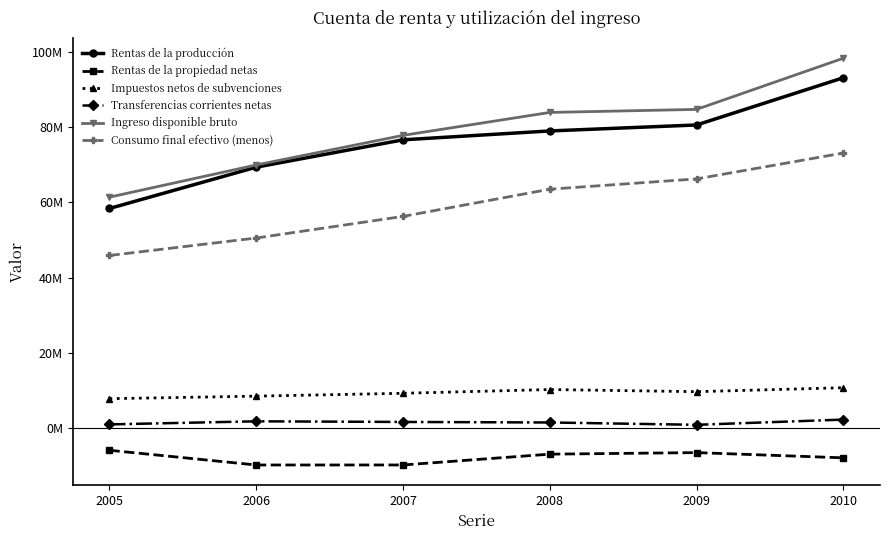

Is it true that Consumo final efectivo (menos) equals 19437811 at 2009?

False